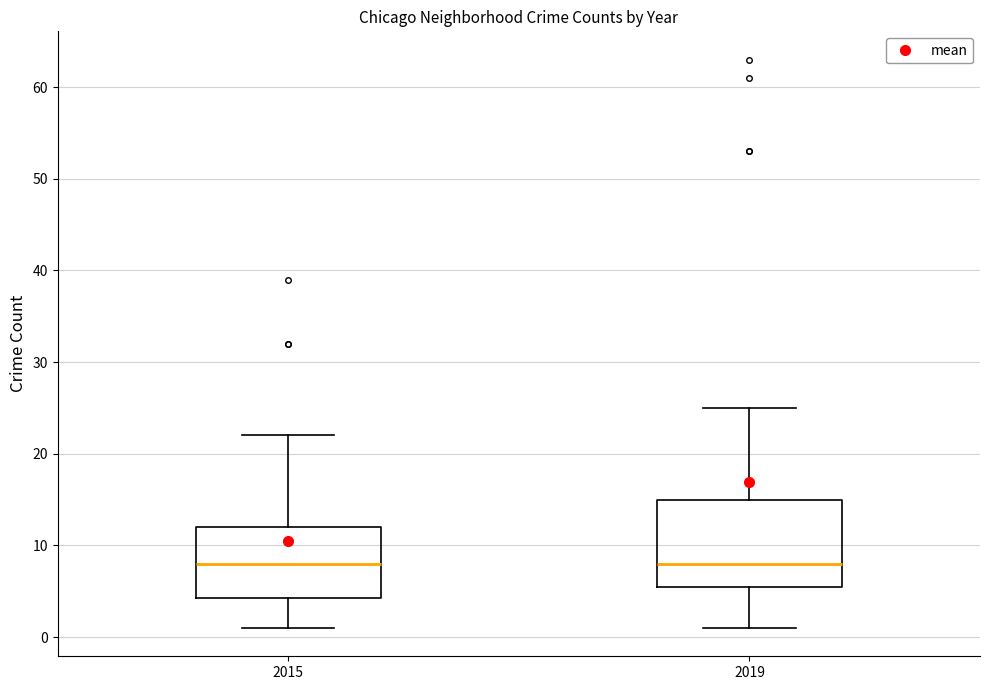

Reading left to right, transcribe this box plot: for each box, give where its median line is, the range the box spans, and where its two whiskers end, as read against the y-axis. The values are not printed on the chart, so give them approximately, as read against the axis.

2015: median 8, box 4 to 12, whiskers 1 to 22
2019: median 8, box 6 to 15, whiskers 1 to 25